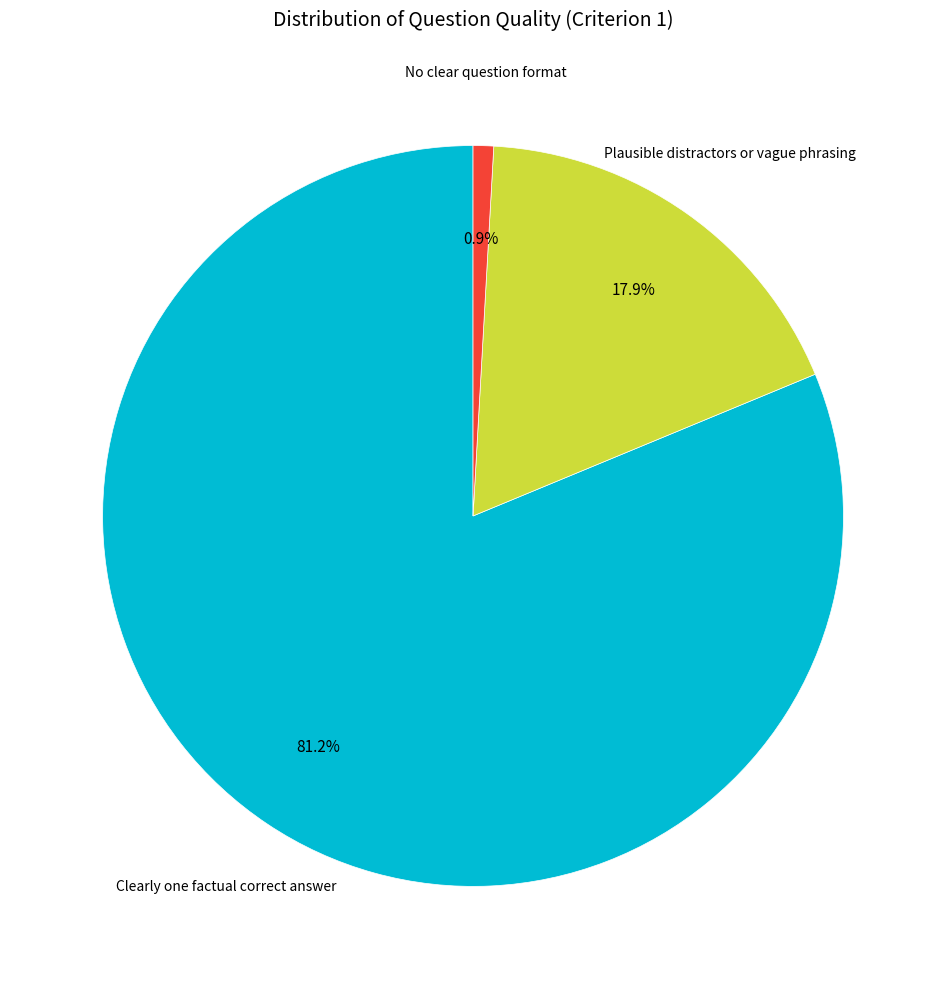

Does any single category account for the majority?

Yes